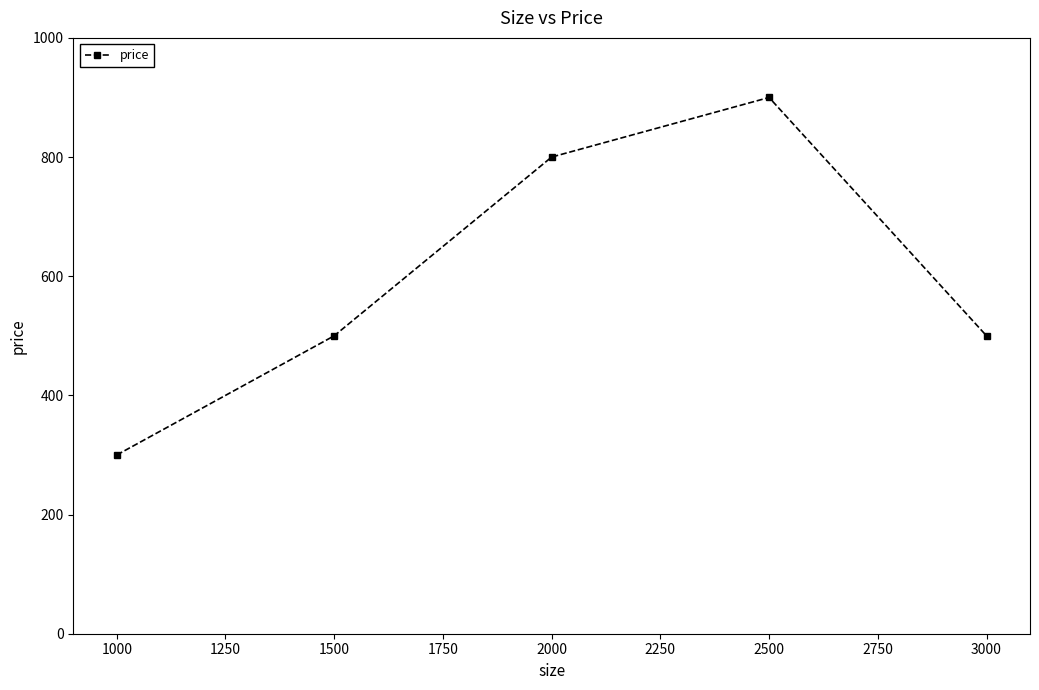

What is the average value?

600